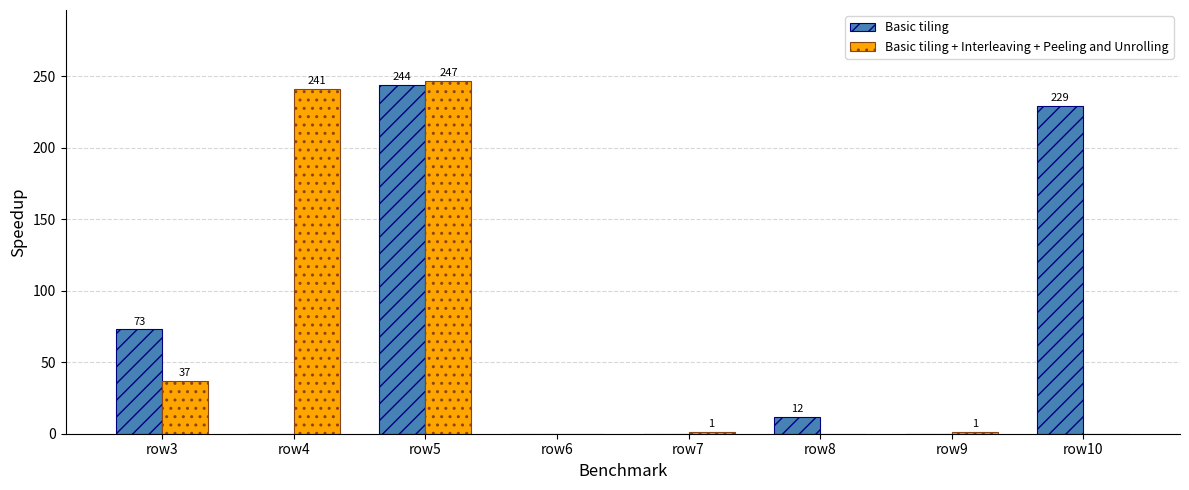

Count the number of categories in the chart.

8